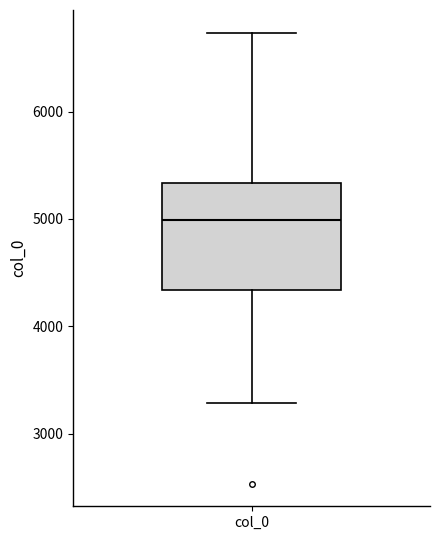

Where is the lower edge of the box for col_0 on the y-axis? The values are not printed on the chart, so give them approximately, as read against the axis.

4300